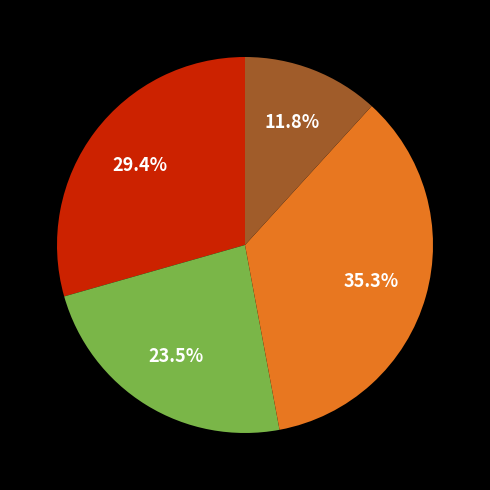

Count the number of slices in the pie.

4